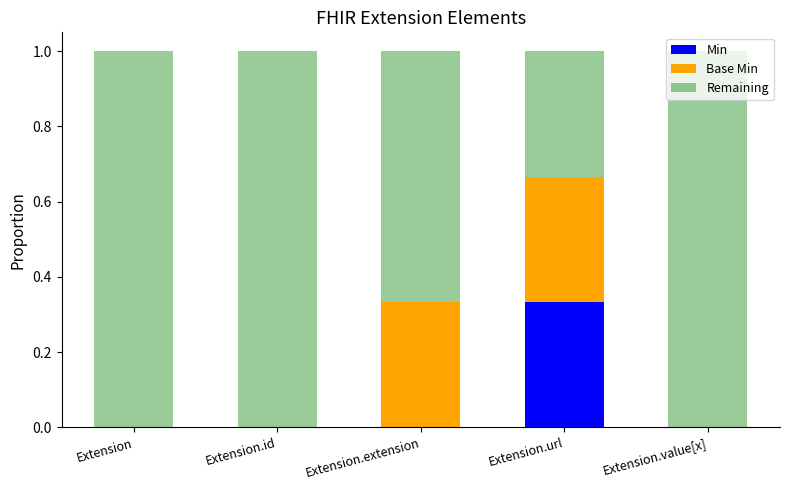

True or false: Min has a value of 0.1 at Extension.extension.

False